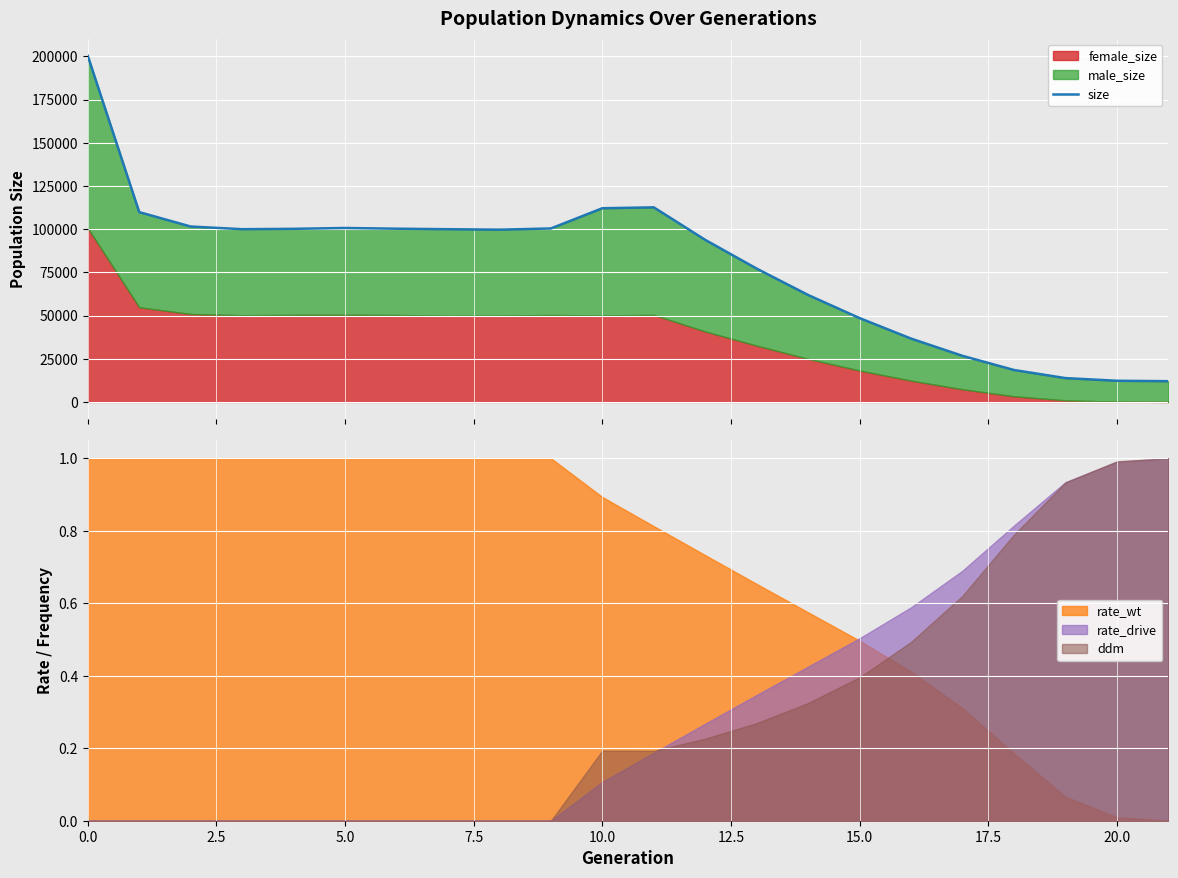

True or false: there are more than 1 points higher than both neighbors.

True